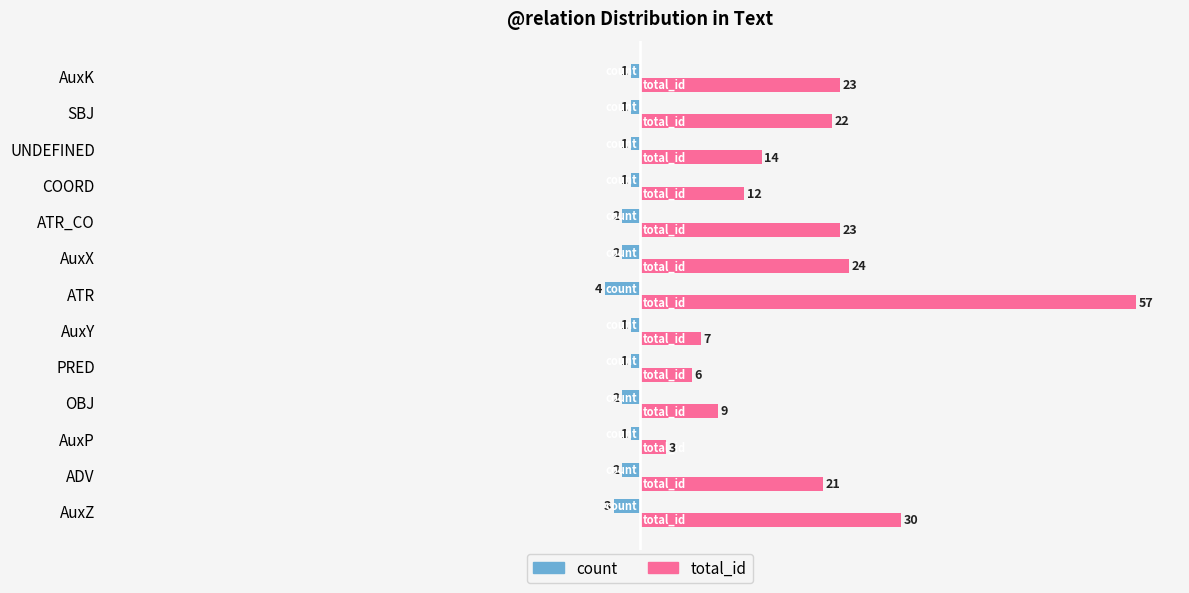

Between PRED and AuxY, which series saw the biggest shift?

total_id